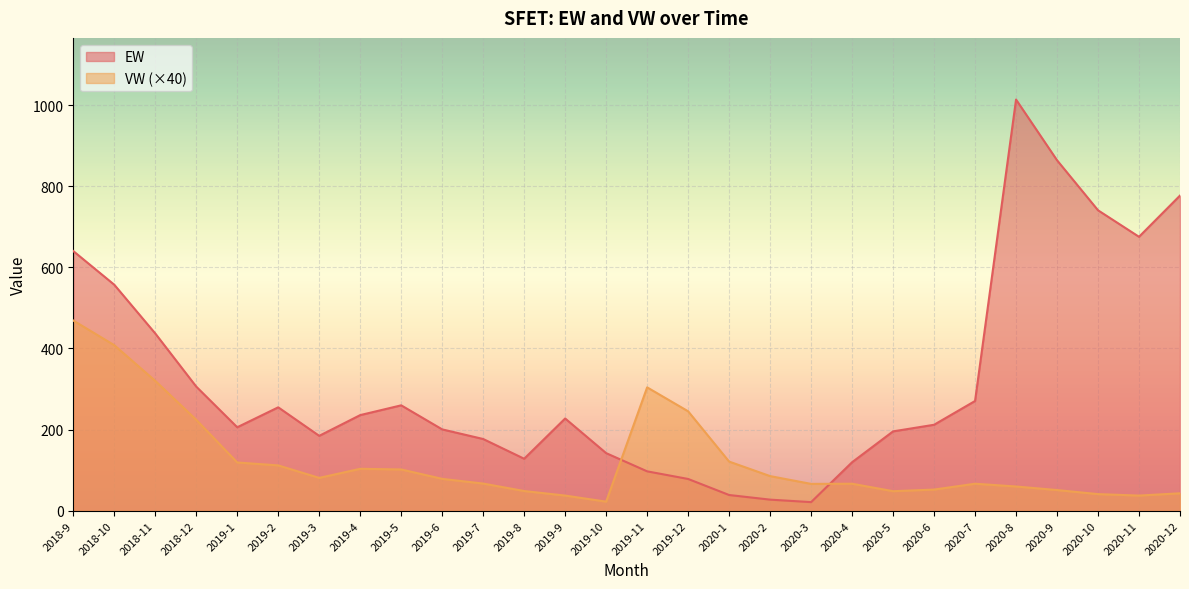

At which category is the sum across all series the highest?

2018-9